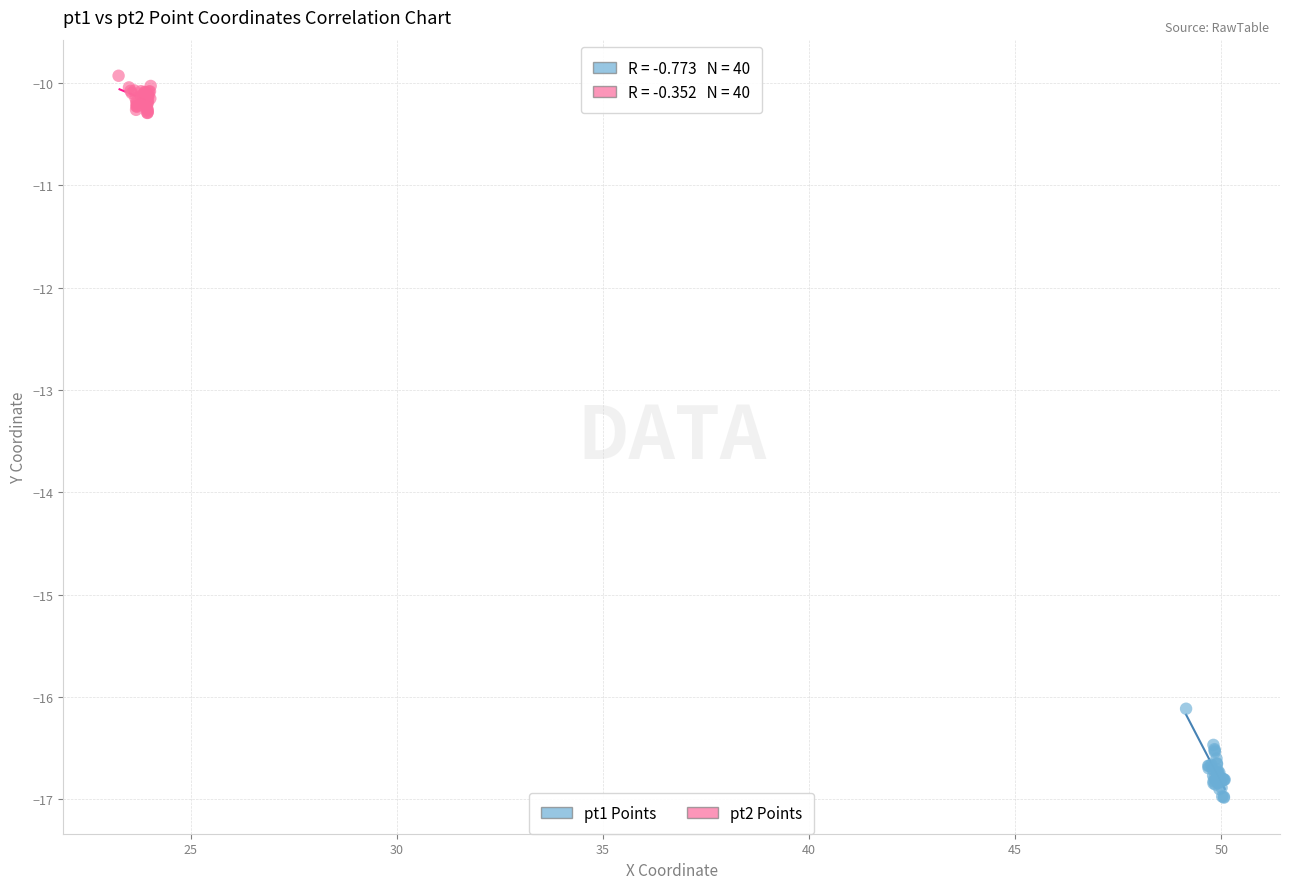

Which series has the largest Y range (max minus min)?

pt1 Points